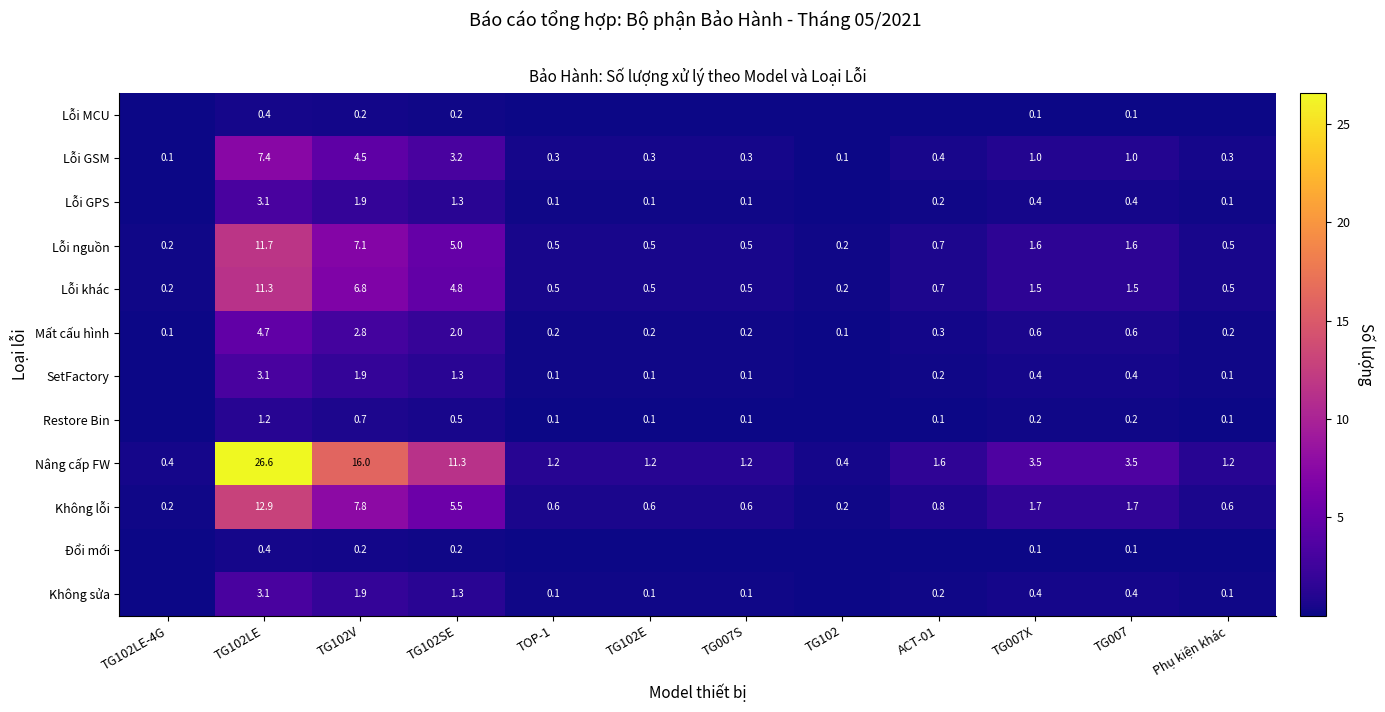

The value of Nâng cấp FW at Phụ kiện khác is 1.2. True or false?

True